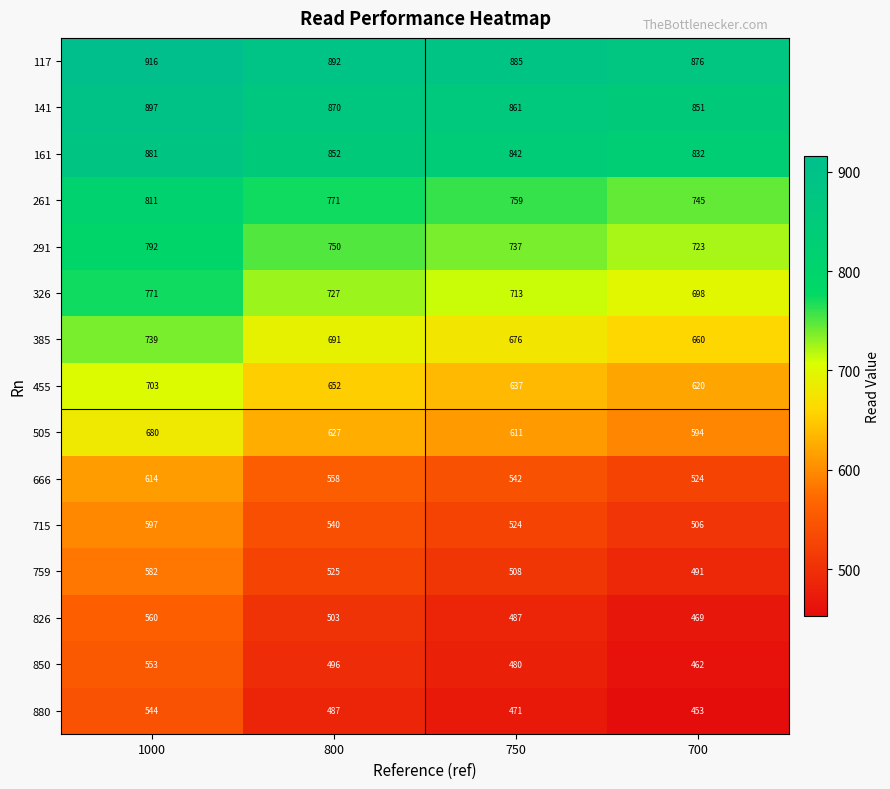

Which category has the highest value across all series?

1000